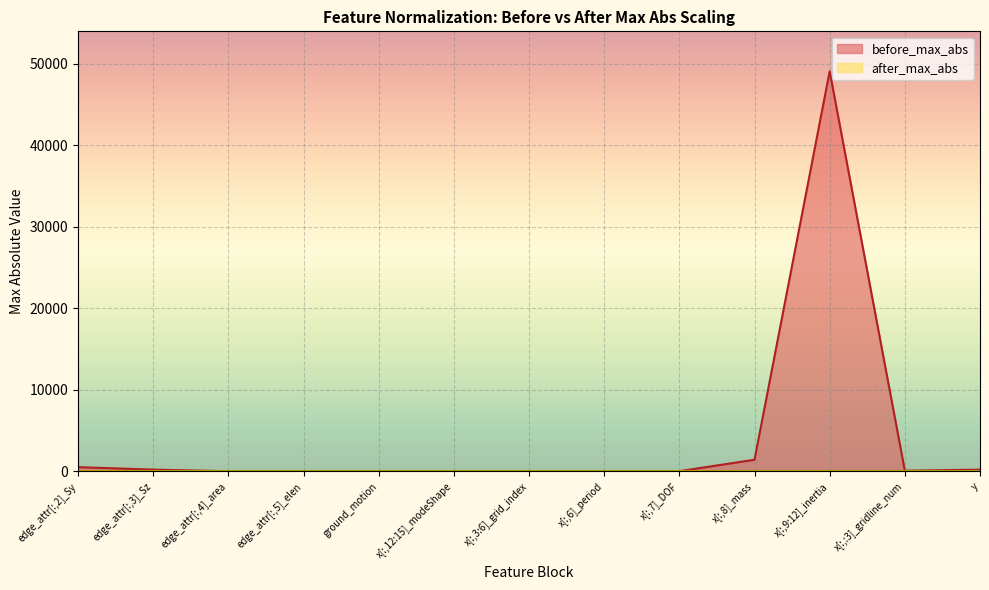

Is it true that the value at x[:,8]_mass is 1955.0?

False